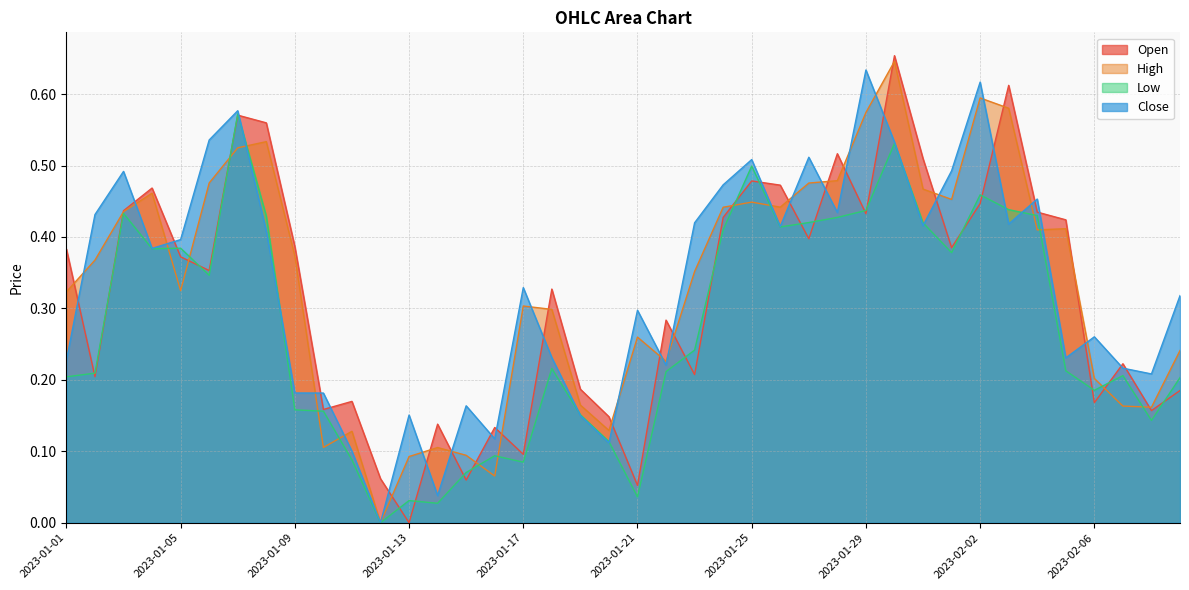

What is the sum of the Low values at 2023-01-19 and 2023-01-18?

0.4